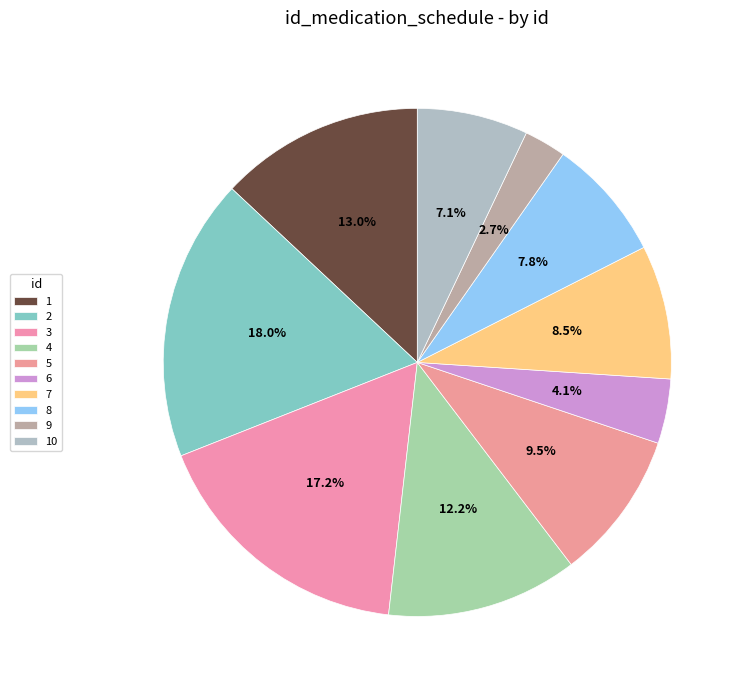

How many slices are in this pie chart?

10